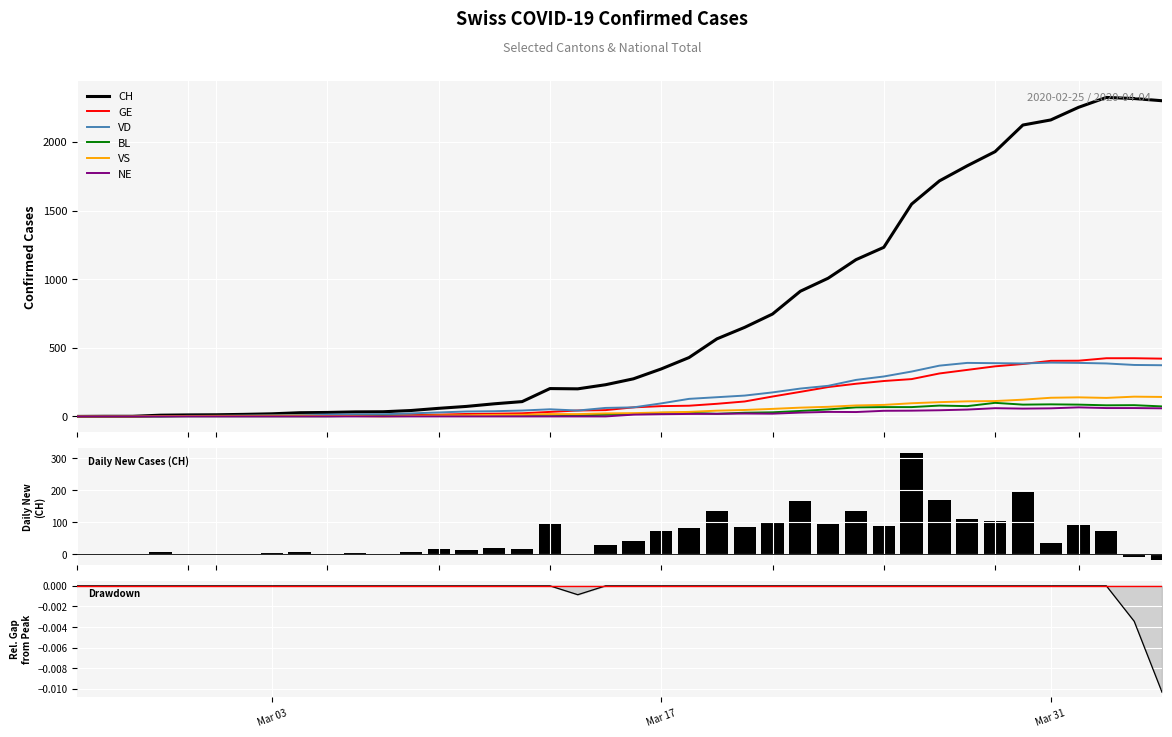

How many data points in CH are less than 274?

20